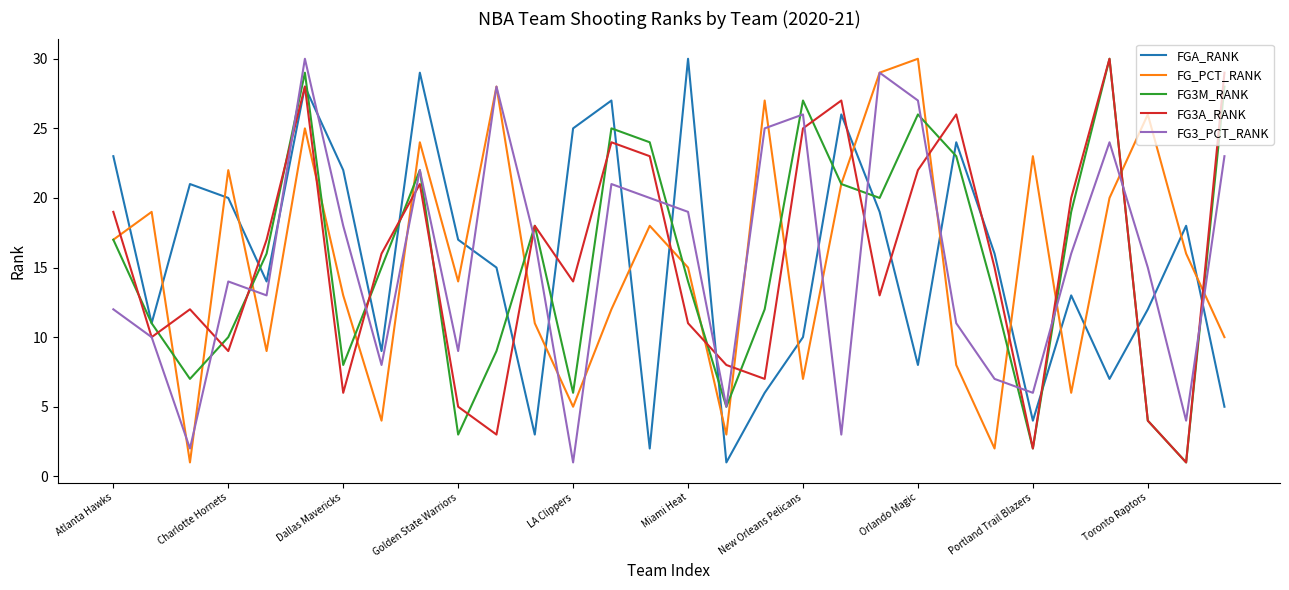

What are all the series names shown in the legend?

FGA_RANK, FG_PCT_RANK, FG3M_RANK, FG3A_RANK, FG3_PCT_RANK